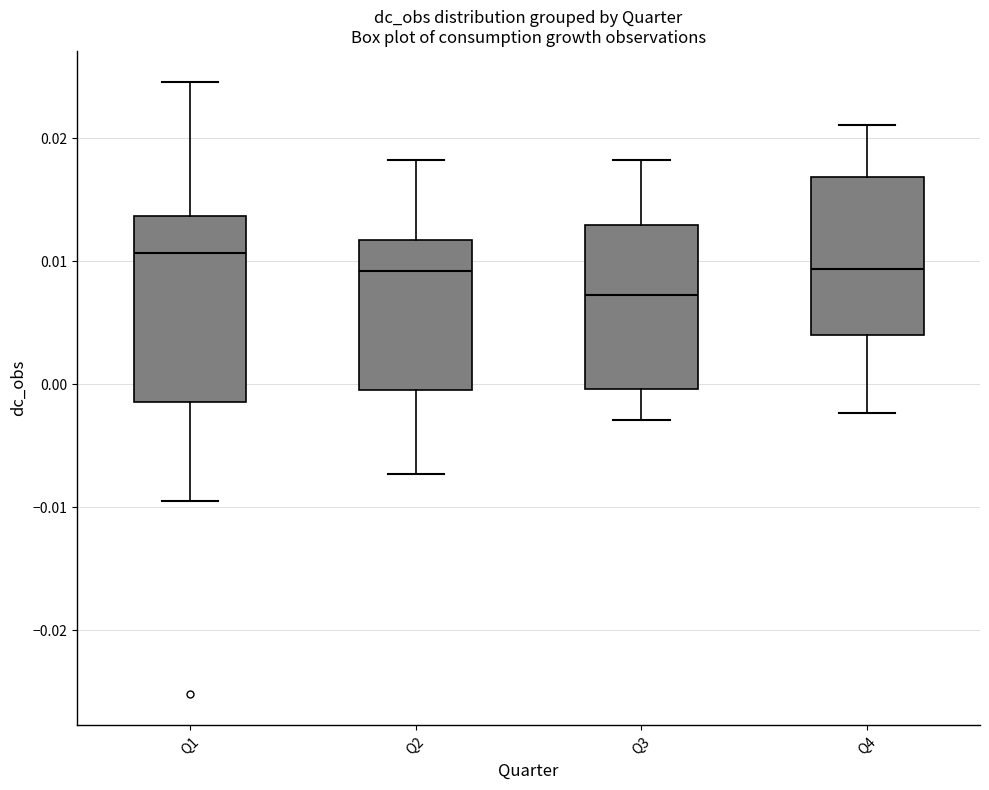

Reading left to right, transcribe this box plot: for each box, give where its median line is, the range the box spans, and where its two whiskers end, as read against the y-axis. The values are not printed on the chart, so give them approximately, as read against the axis.

Q1: median 0.011, box -0.001 to 0.014, whiskers -0.010 to 0.025
Q2: median 0.009, box -0.001 to 0.012, whiskers -0.007 to 0.018
Q3: median 0.007, box 0.000 to 0.013, whiskers -0.003 to 0.018
Q4: median 0.009, box 0.004 to 0.017, whiskers -0.002 to 0.021